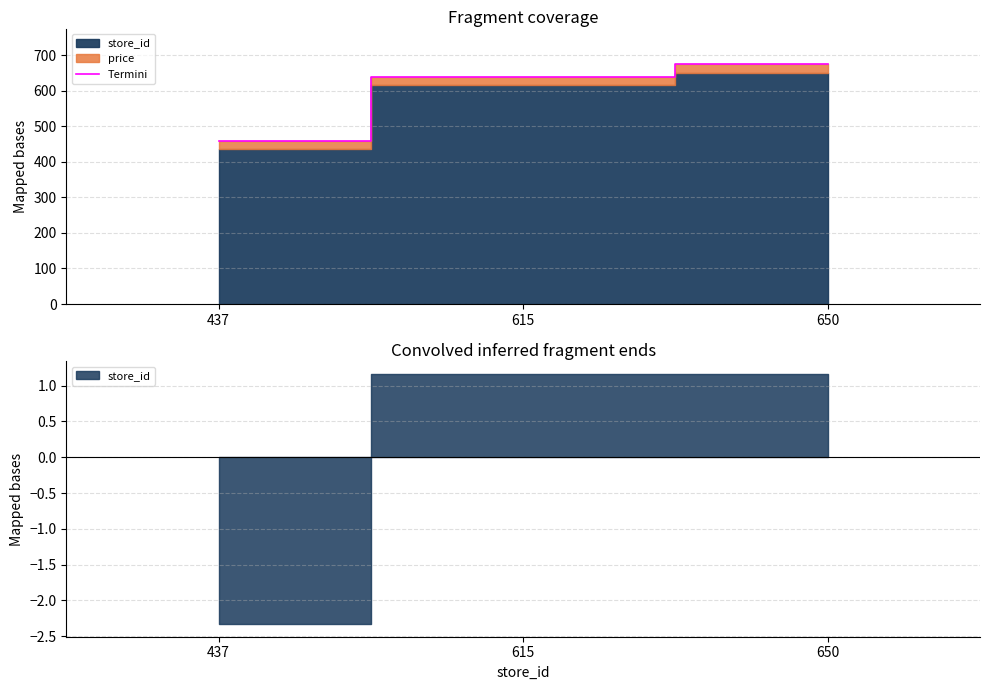

Rank the categories by value from highest to lowest.

650, 615, 437